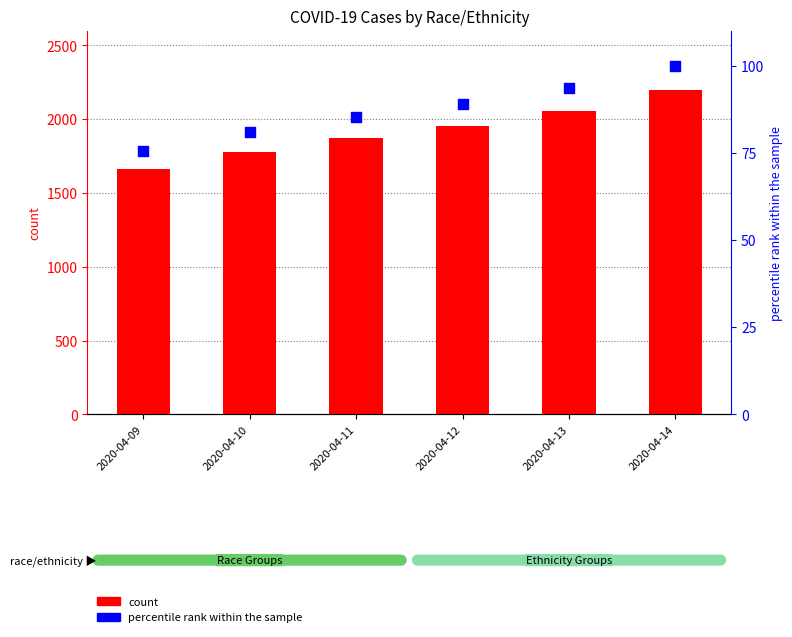

At how many categories does at least one series exceed 103?

6